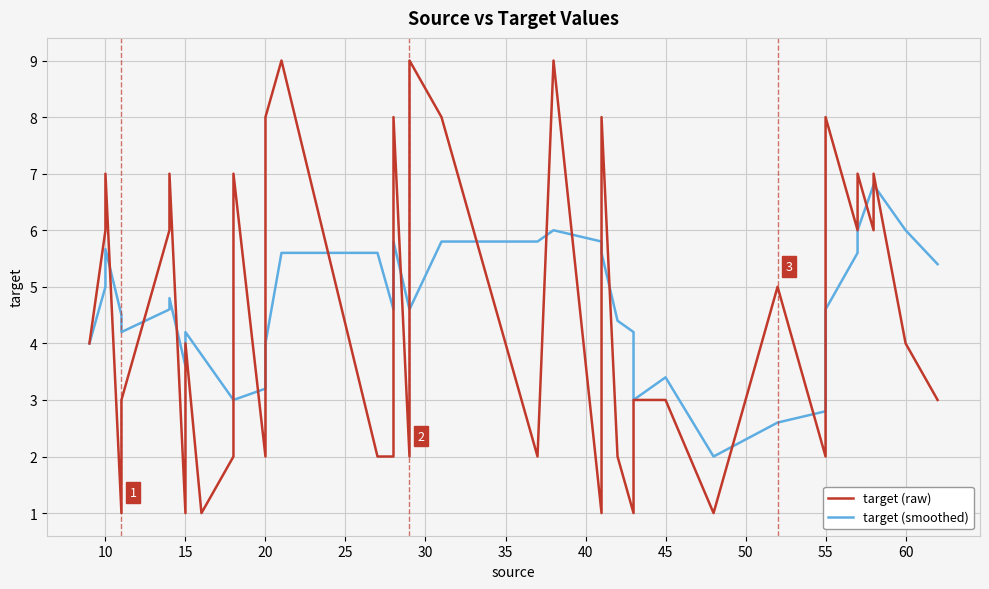

Reading left to right, extract all data points from this chart.

target (raw): 4.0	6.0	7.0	1.0	3.0	6.0	7.0	1.0	4.0	1.0	2.0	7.0	2.0	8.0	9.0	2.0	2.0	8.0	2.0	9.0	8.0	2.0	9.0	1.0	8.0	2.0	1.0	3.0	3.0	1.0	5.0	2.0	7.0	8.0	6.0	7.0	6.0	7.0	4.0	3.0
target (smoothed): 4.0	5.0	5.7	4.5	4.2	4.6	4.8	3.6	4.2	3.8	3.0	3.0	3.2	4.0	5.6	5.6	4.6	5.8	4.6	4.6	5.8	5.8	6.0	5.8	5.6	4.4	4.2	3.0	3.4	2.0	2.6	2.8	3.6	4.6	5.6	6.0	6.8	6.8	6.0	5.4